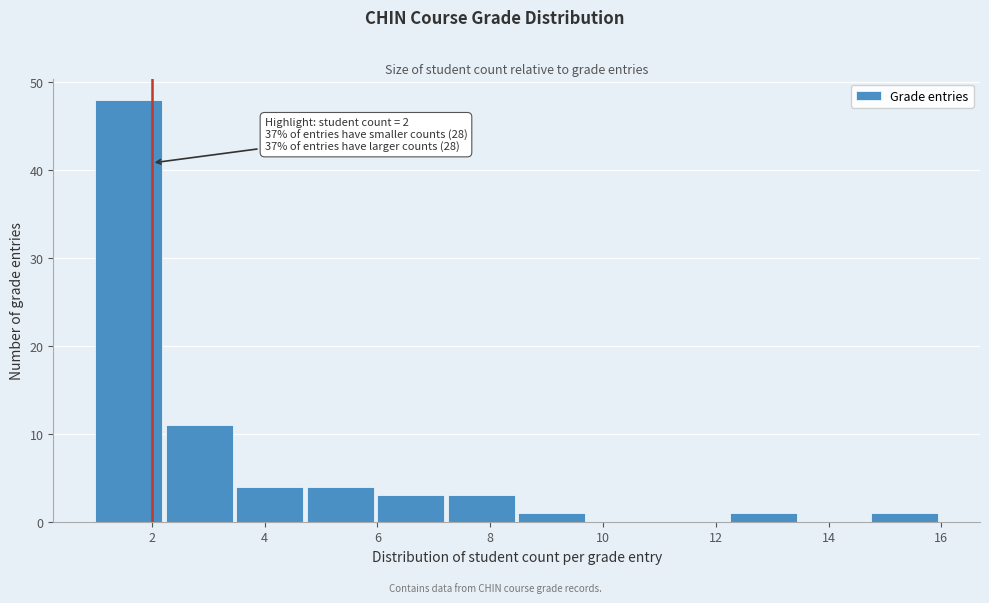

Which range on the x-axis has the tallest bar?

1.00 to 2.25